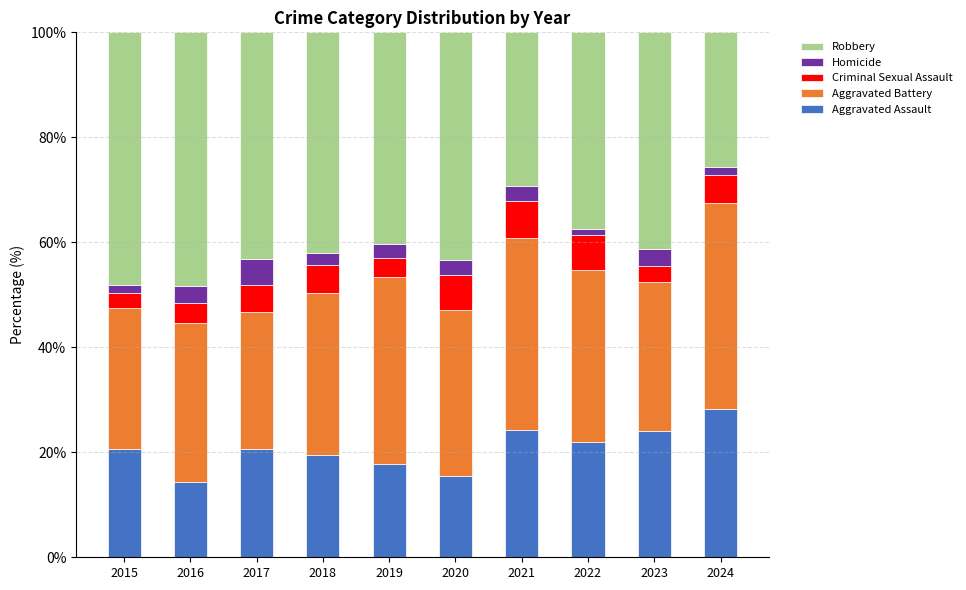

True or false: Aggravated Assault has a value of 9.5 at 2016.

False